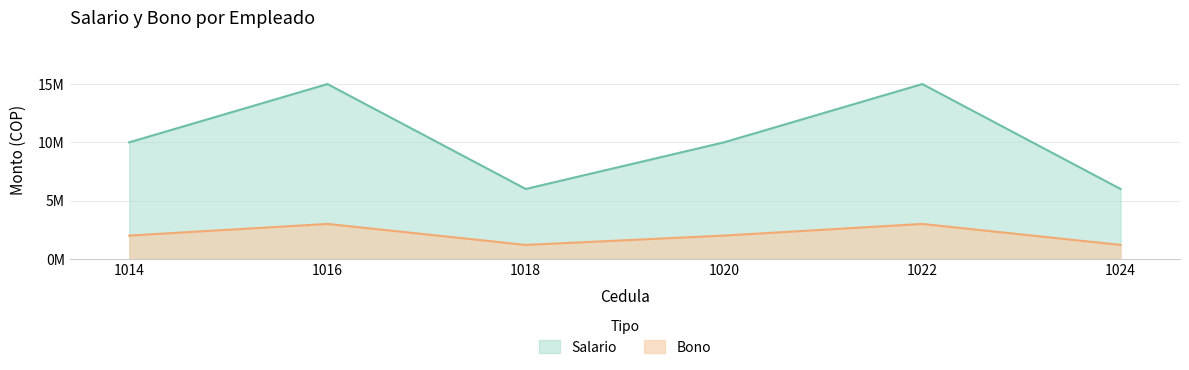

List the series in order of their peak value, lowest first.

Bono, Salario